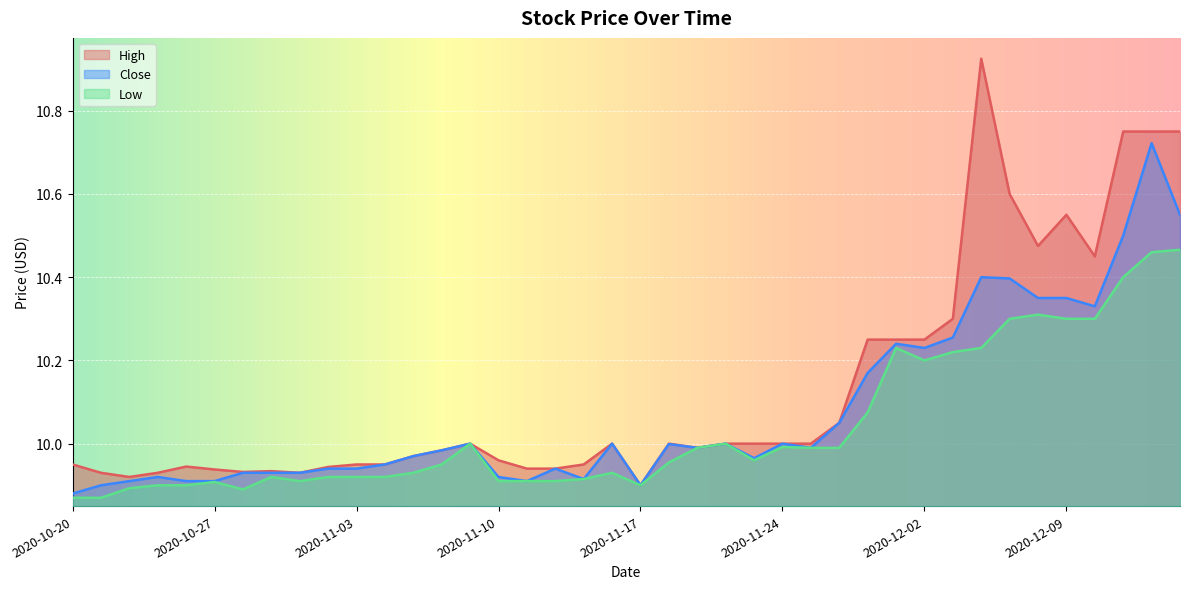

Reading left to right, transcribe all the data shown in this chart.

High: 9.9	9.9	9.9	9.9	9.9	9.9	9.9	9.9	9.9	9.9	9.9	9.9	10.0	10.0	10.0	10.0	9.9	9.9	9.9	10.0	9.9	10.0	10.0	10.0	10.0	10.0	10.0	10.1	10.2	10.2	10.2	10.3	10.9	10.6	10.5	10.6	10.4	10.8	10.8	10.8
Low: 9.9	9.9	9.9	9.9	9.9	9.9	9.9	9.9	9.9	9.9	9.9	9.9	9.9	9.9	10.0	9.9	9.9	9.9	9.9	9.9	9.9	10.0	10.0	10.0	10.0	10.0	10.0	10.0	10.1	10.2	10.2	10.2	10.2	10.3	10.3	10.3	10.3	10.4	10.5	10.5
Close: 9.9	9.9	9.9	9.9	9.9	9.9	9.9	9.9	9.9	9.9	9.9	9.9	10.0	10.0	10.0	9.9	9.9	9.9	9.9	10.0	9.9	10.0	10.0	10.0	10.0	10.0	10.0	10.1	10.2	10.2	10.2	10.3	10.4	10.4	10.3	10.3	10.3	10.5	10.7	10.6